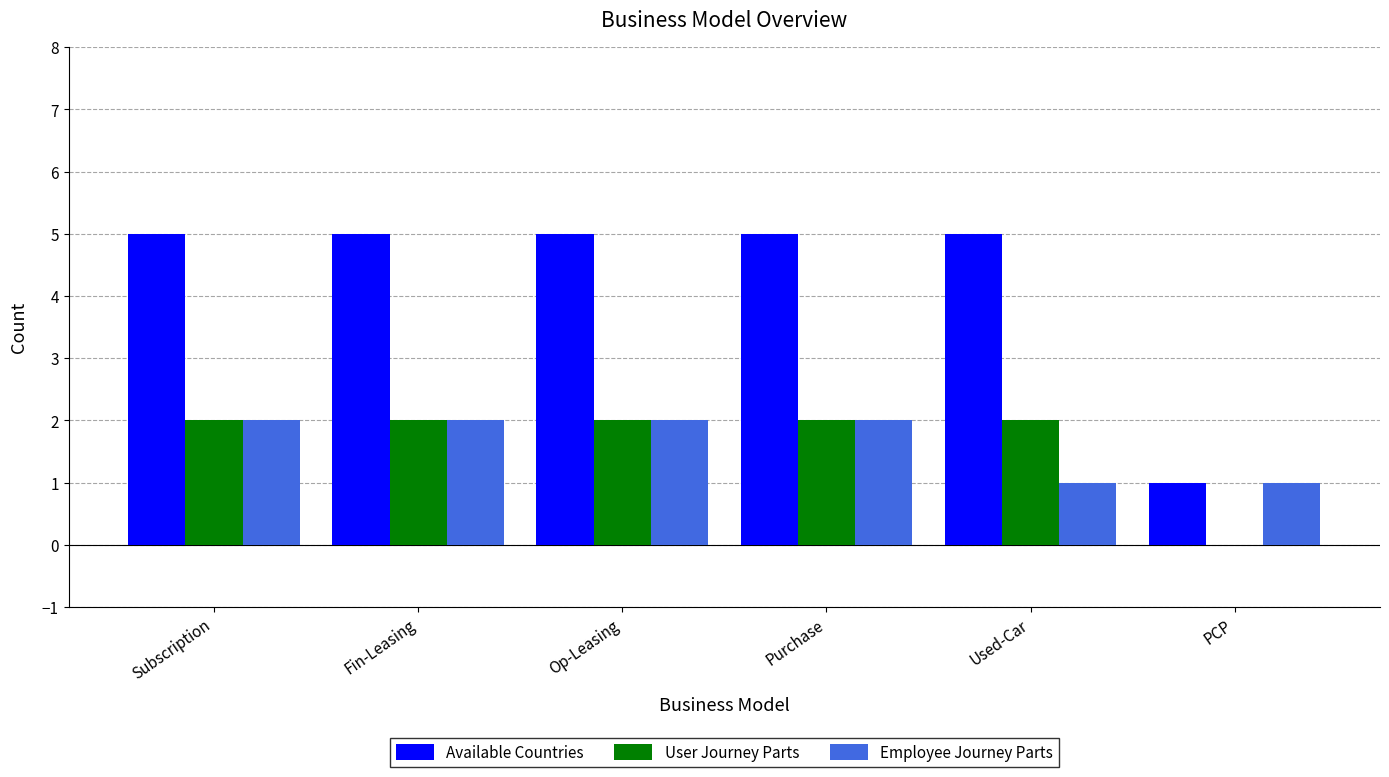

Which series changed the most between Fin-Leasing and Used-Car?

Employee Journey Parts